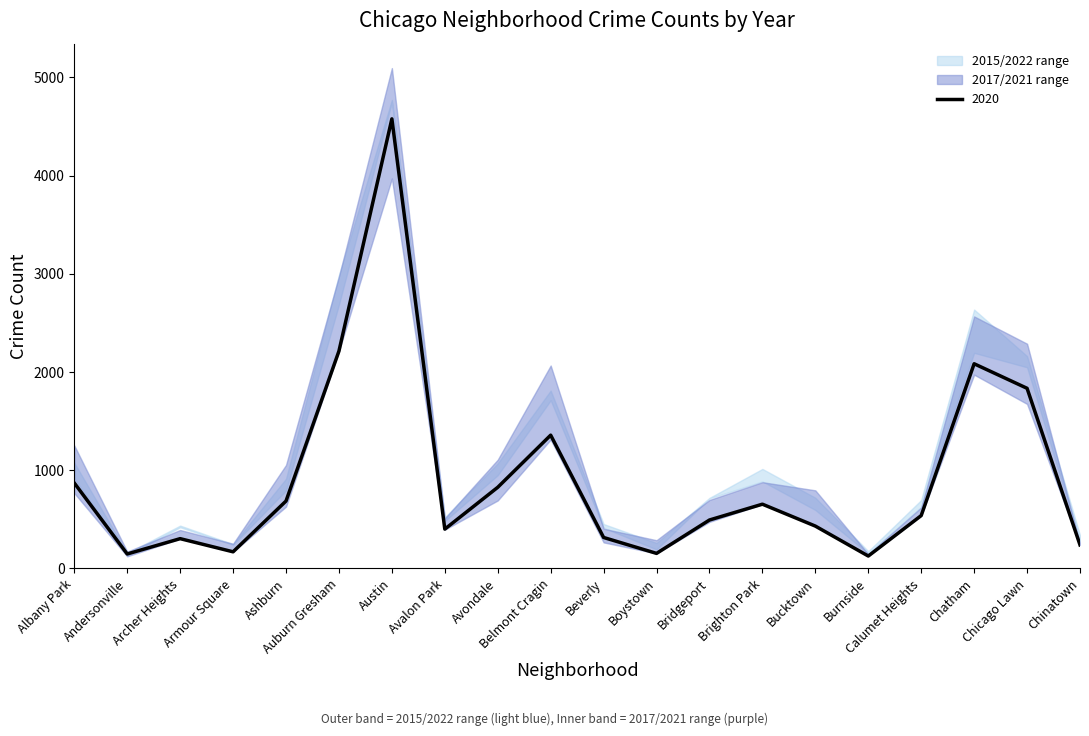

At how many categories does at least one series exceed 1040?

8